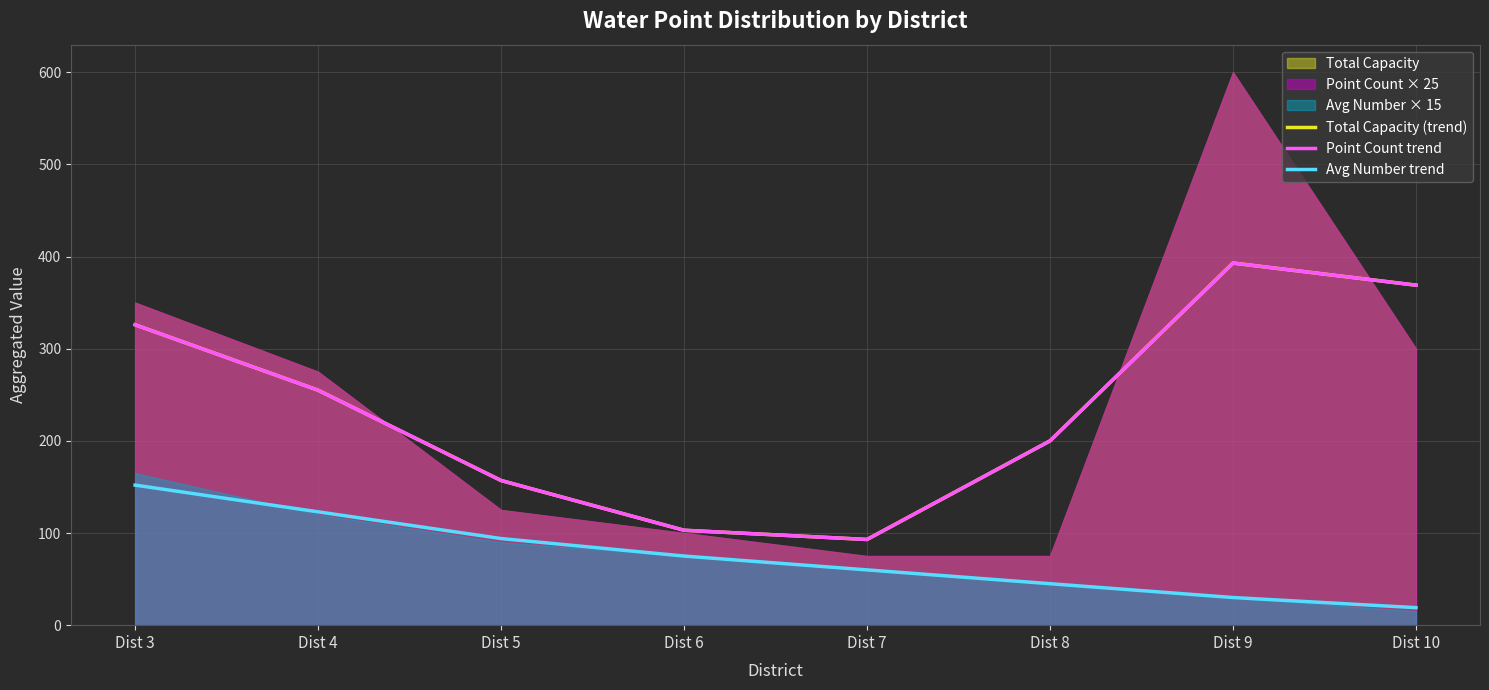

True or false: Avg Number trend and Total Capacity (trend) cross at least once.

False